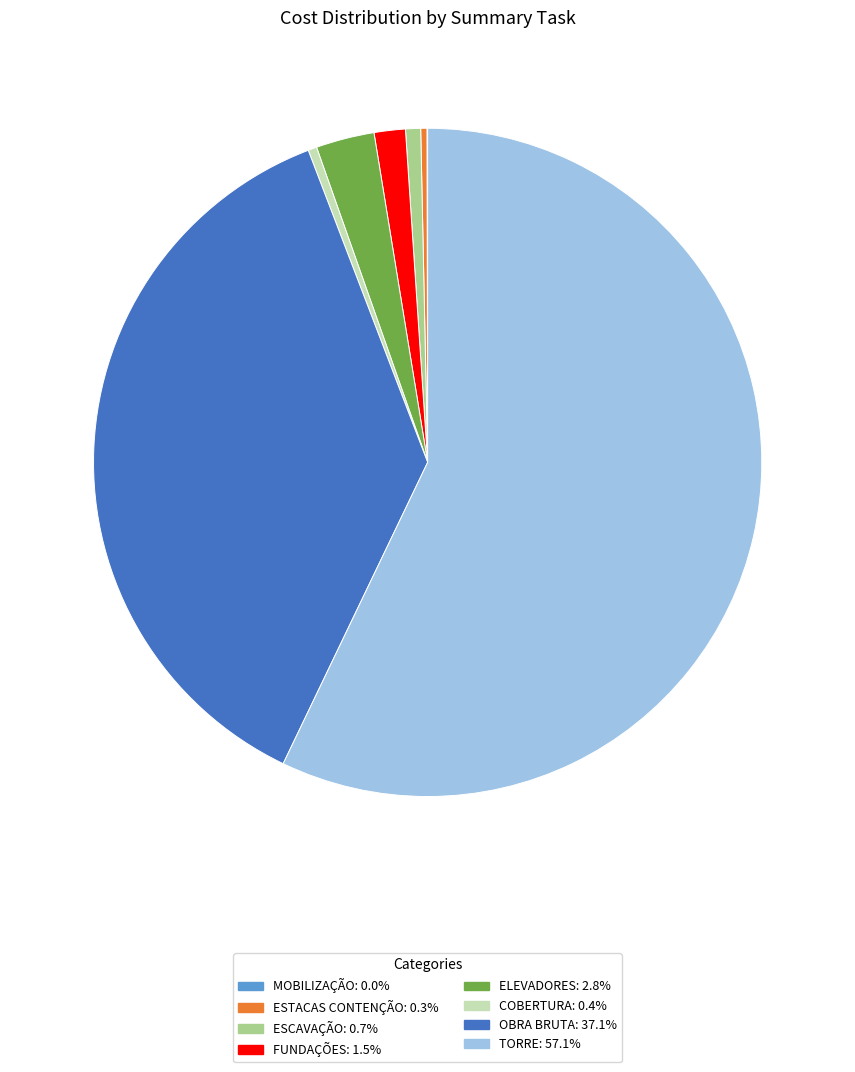

Approximately how many times larger is the value at COBERTURA compared to ESCAVAÇÃO?

0.6